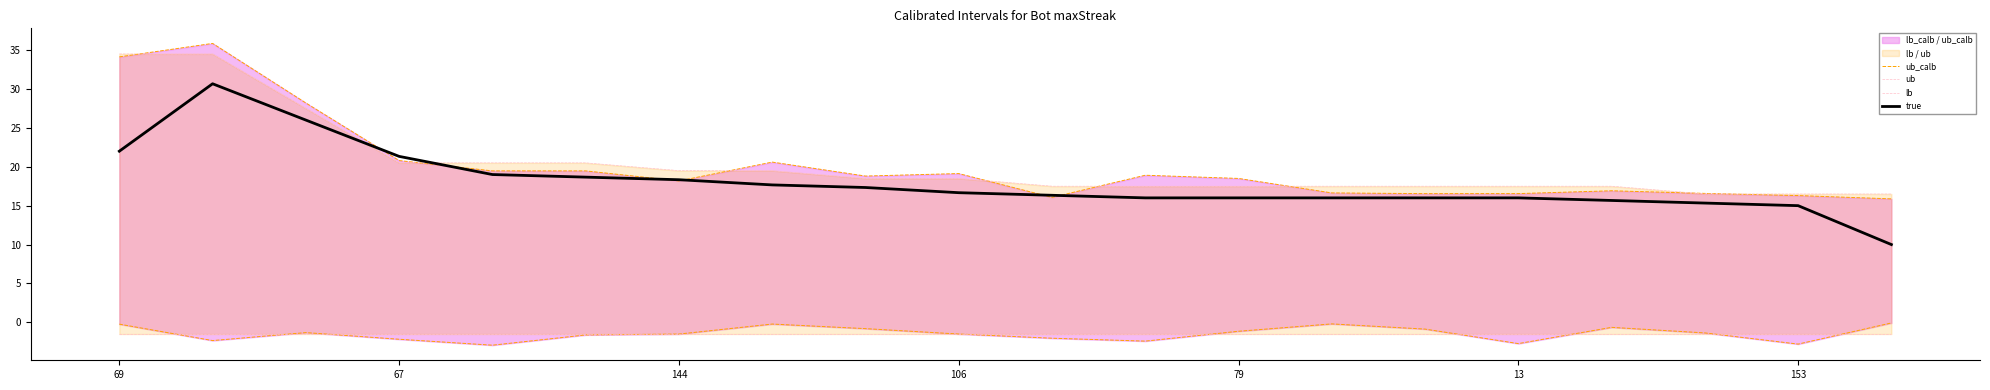

What is the average value of the true series?

18.0